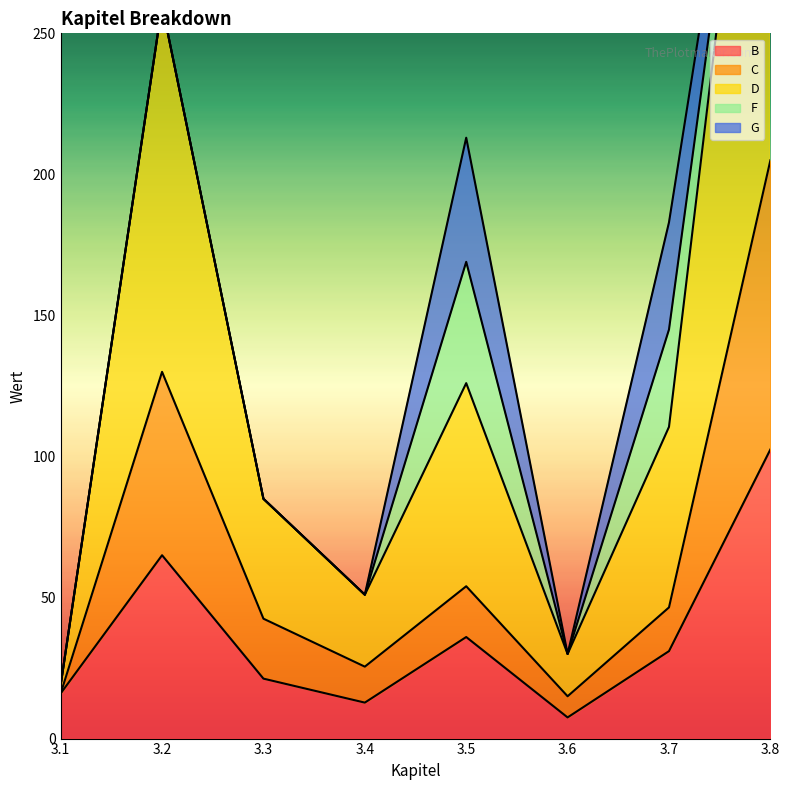

Is the value of B at 3.4 greater than the value of D at 3.2?

No